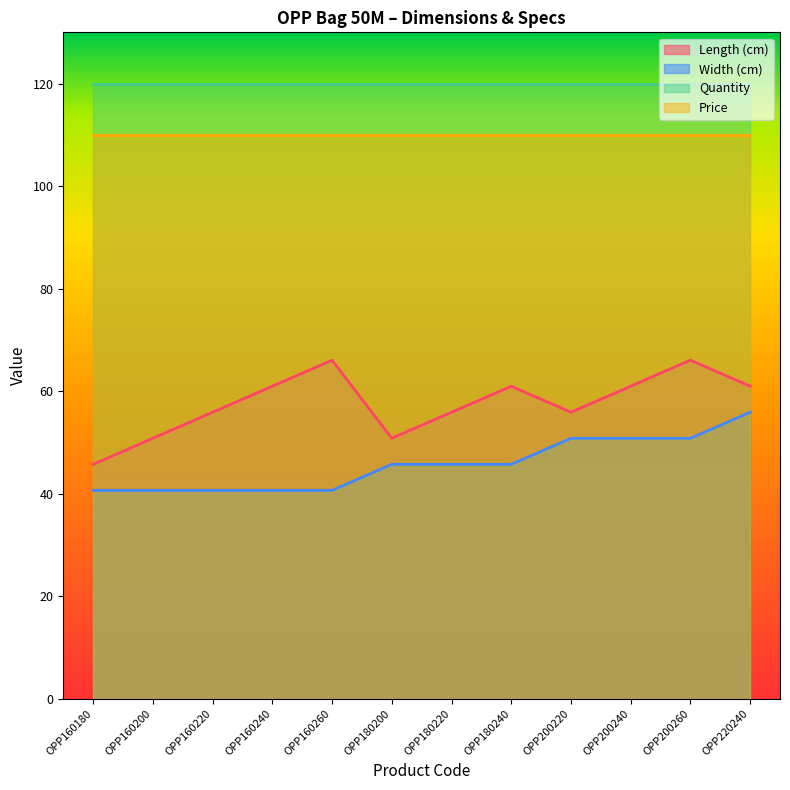

Which series has the largest range (max minus min)?

Length (cm)